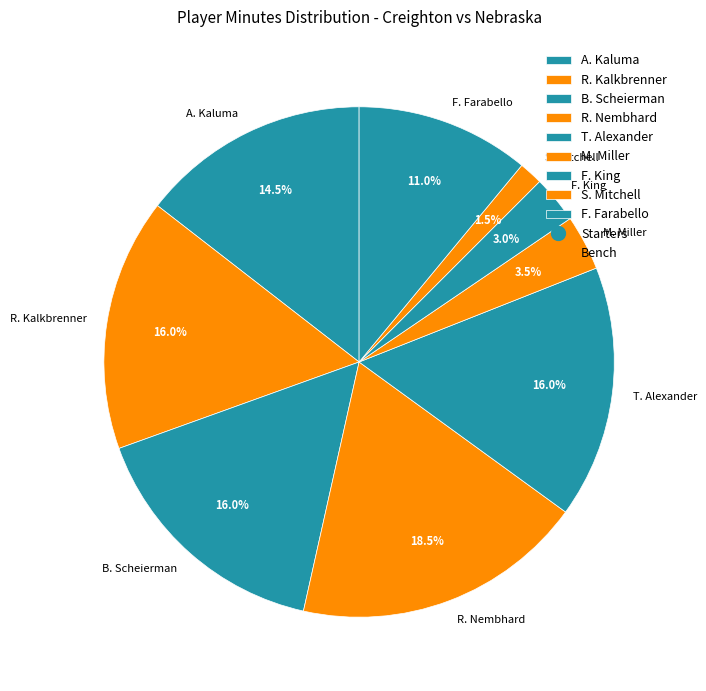

To the nearest percent, what percentage of the pie is R. Kalkbrenner?

16%